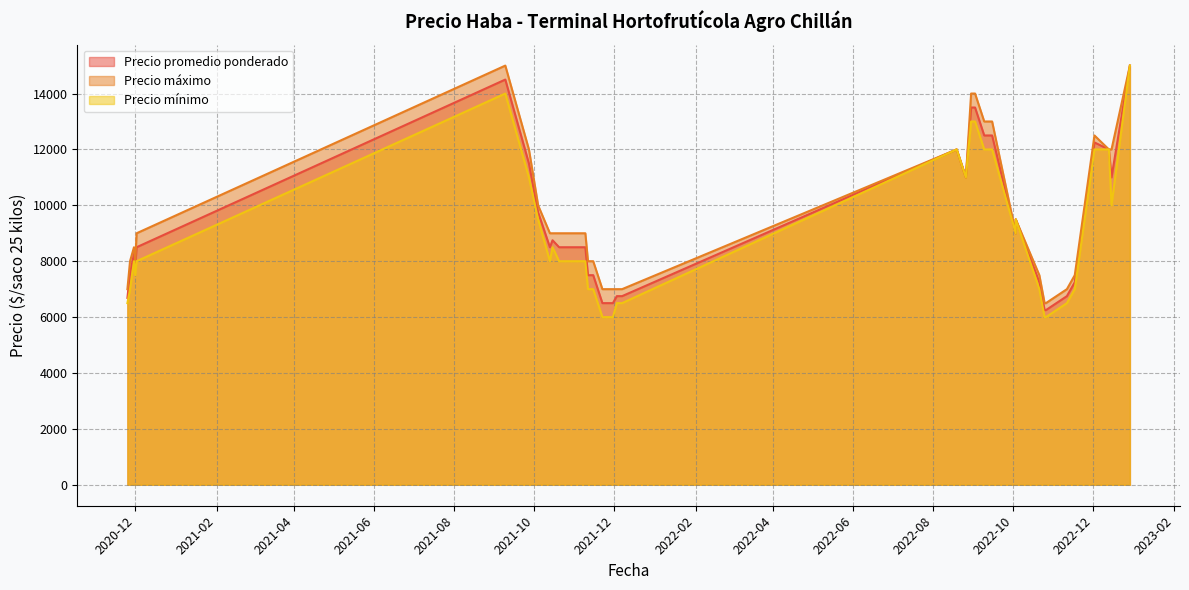

Between 2022-10-03 and 2021-11-26, which series saw the biggest shift?

Precio mínimo